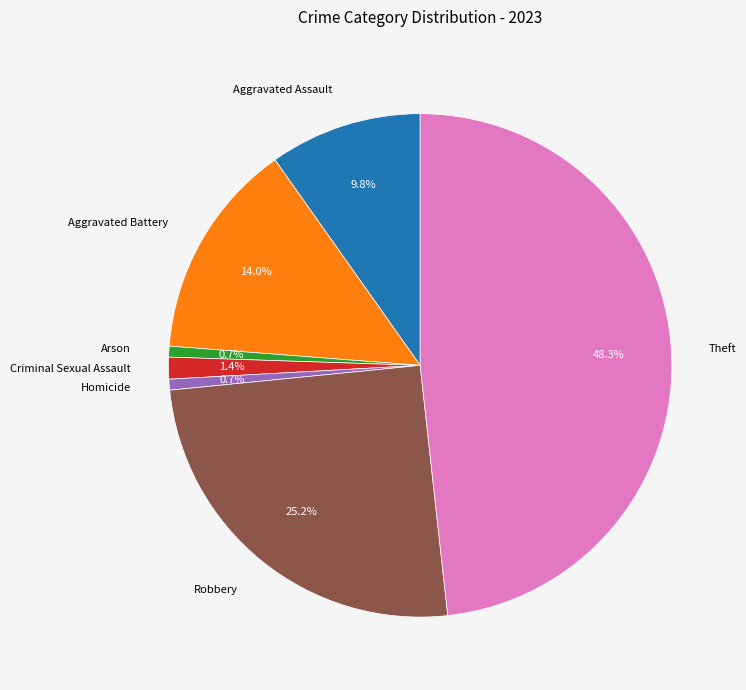

Does any single category account for the majority?

No